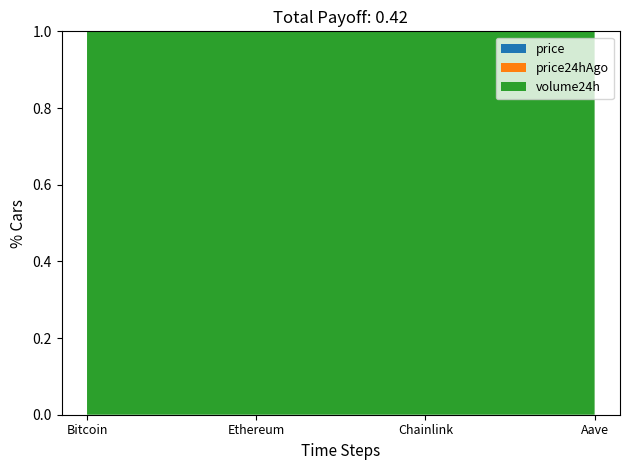

Reading right to left, list all the values displayed in this chart.

price: Aave=286.4	Chainlink=22.6	Ethereum=4524.3	Bitcoin=123325.0
price24hAgo: Aave=277.9	Chainlink=22.1	Ethereum=4497.6	Bitcoin=122000.0
volume24h: Aave=311266983.0	Chainlink=809334117.0	Ethereum=38682636320.0	Bitcoin=64744207260.0